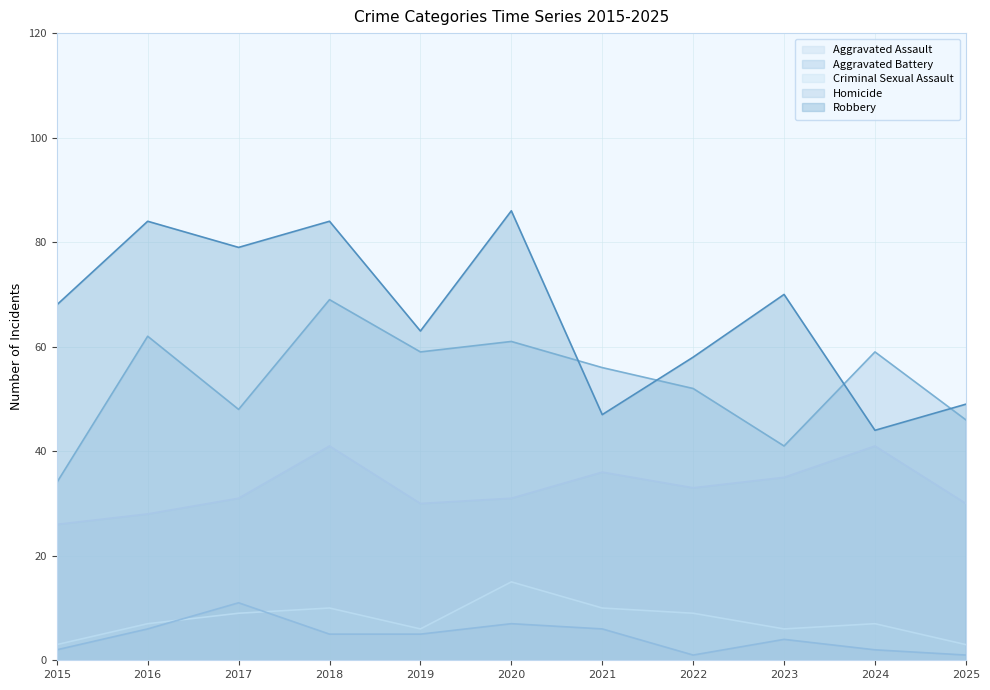

How many interior local peaks does the Aggravated Battery series have?

4